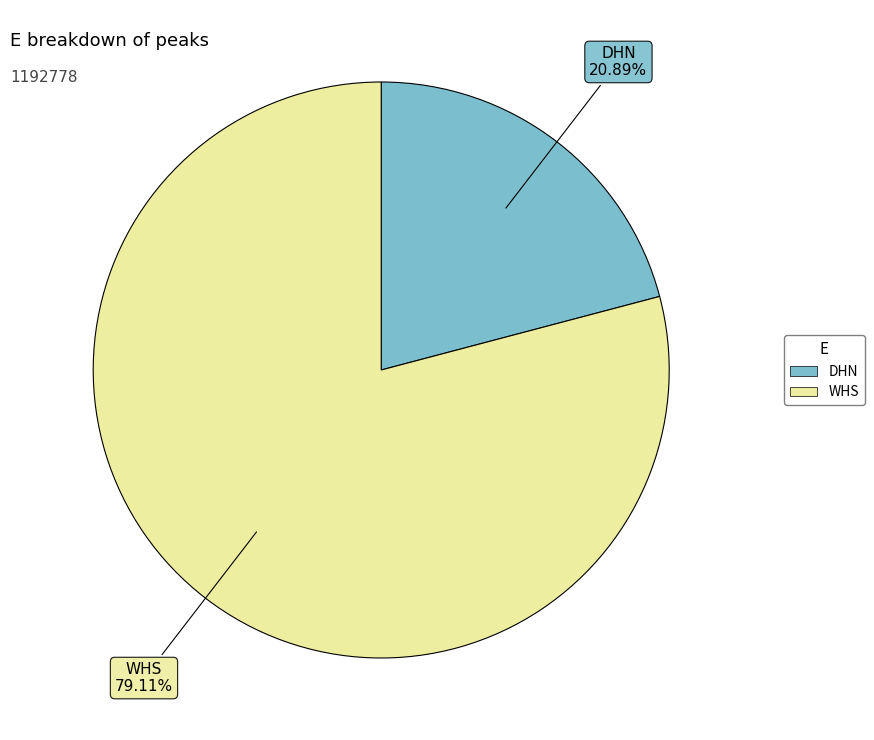

Rank the categories by value from highest to lowest.

WHS, DHN